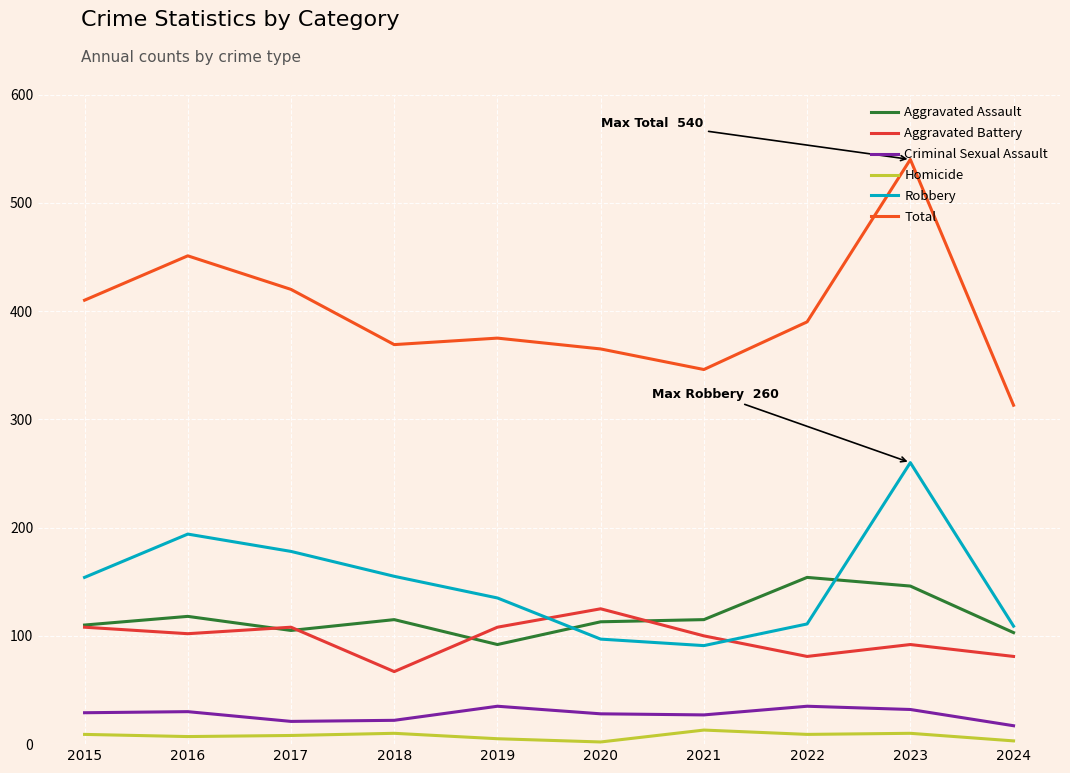

What is the minimum value for Aggravated Battery?

67